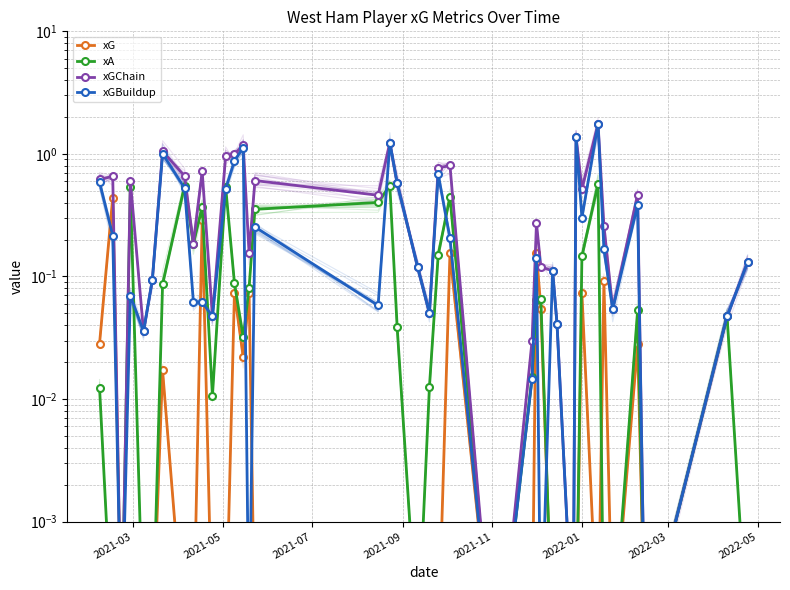

In xGBuildup, how many points are higher than both neighbors (excluding endpoints)?

11